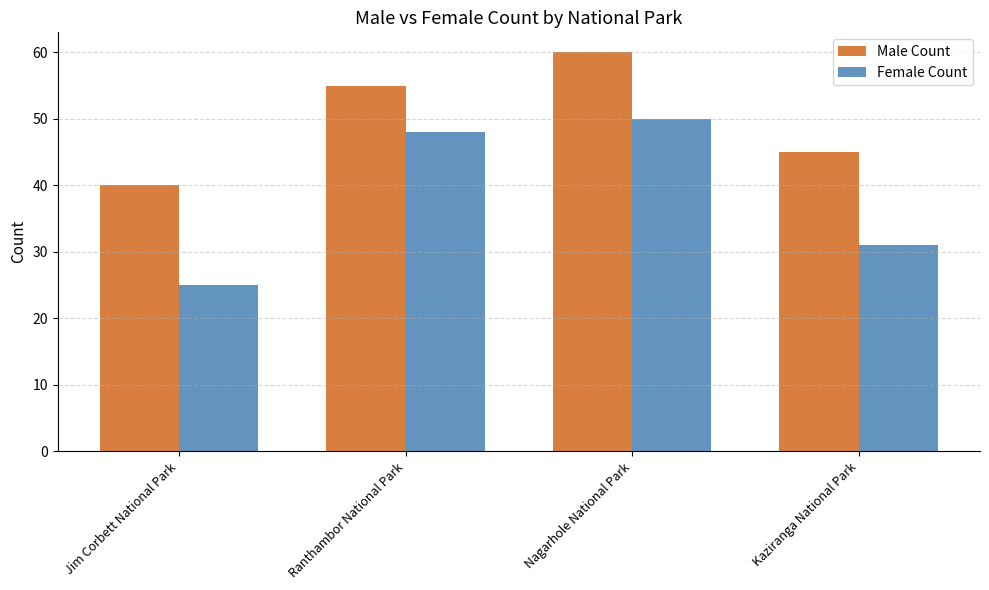

List the labels in order of Male Count value, largest first.

Nagarhole National Park, Ranthambor National Park, Kaziranga National Park, Jim Corbett National Park